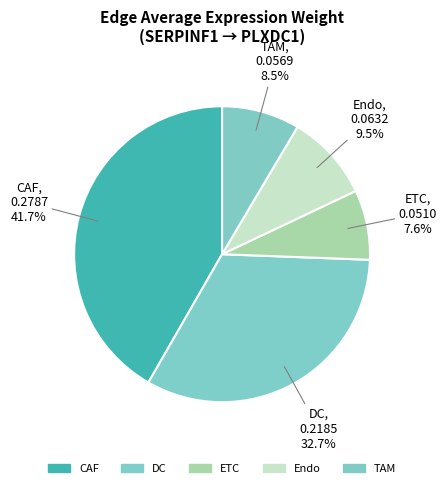

Count the number of slices in the pie.

5